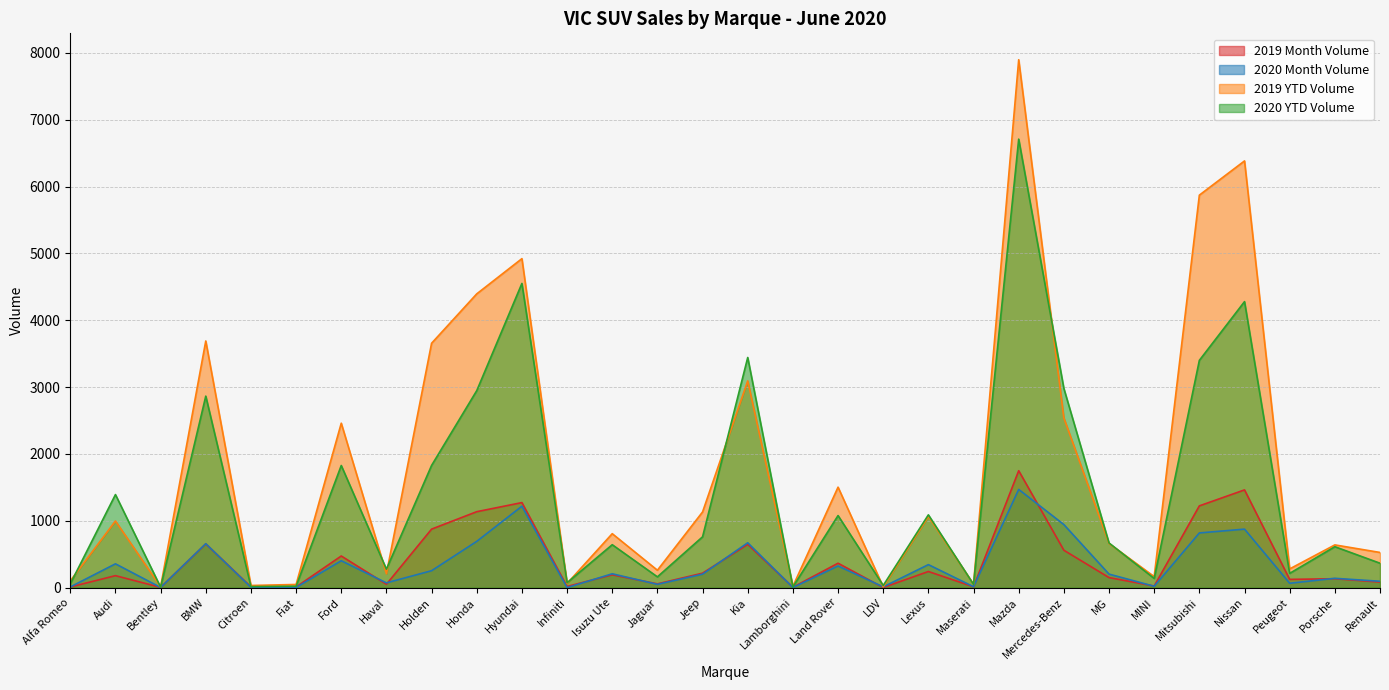

The value of 2019 Month Volume at Honda is 1136. True or false?

True